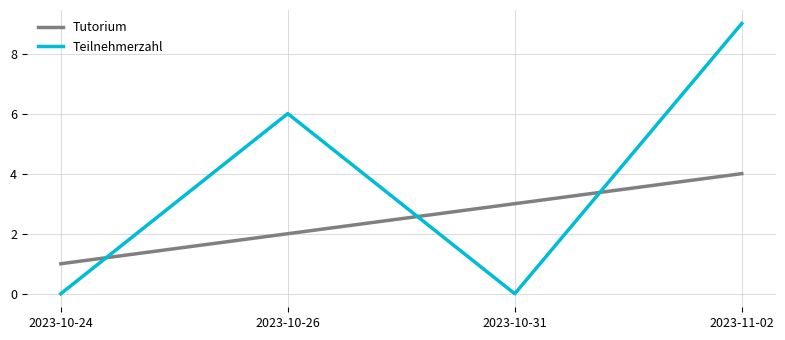

Which series ends up on top after the final intersection of Tutorium and Teilnehmerzahl?

Teilnehmerzahl